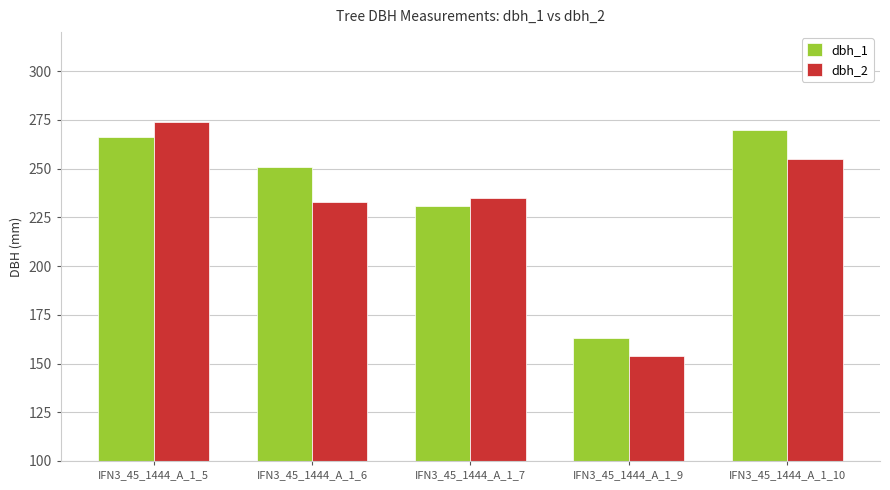

At how many categories does at least one series exceed 198?

4